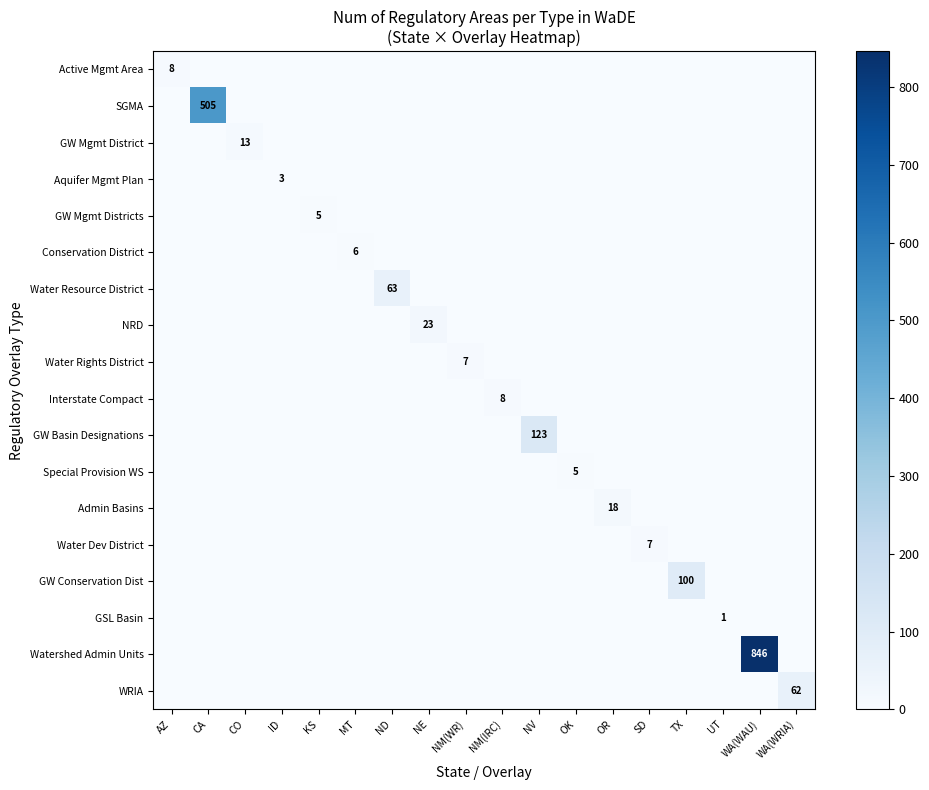

True or false: GW Basin Designations has a value of 70 at NV.

False